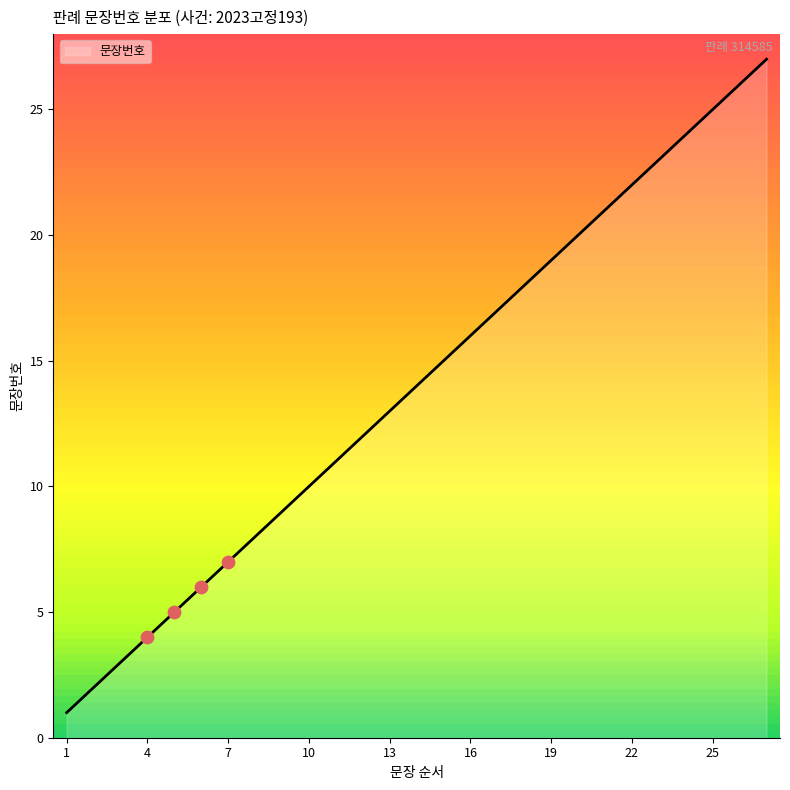

What is the difference between the maximum and minimum values?

26